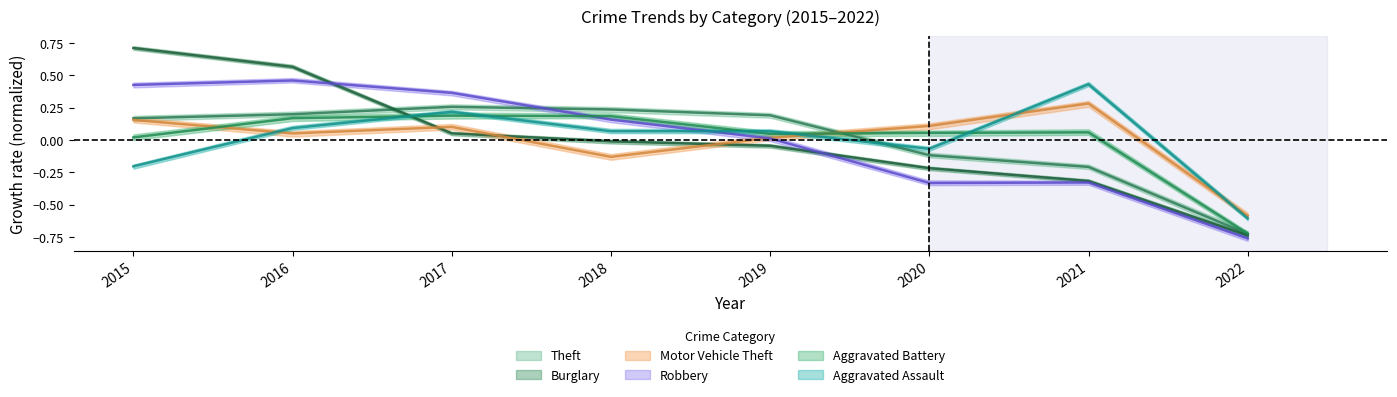

List the series in order of their peak value, highest first.

Burglary, Robbery, Aggravated Assault, Motor Vehicle Theft, Theft, Aggravated Battery